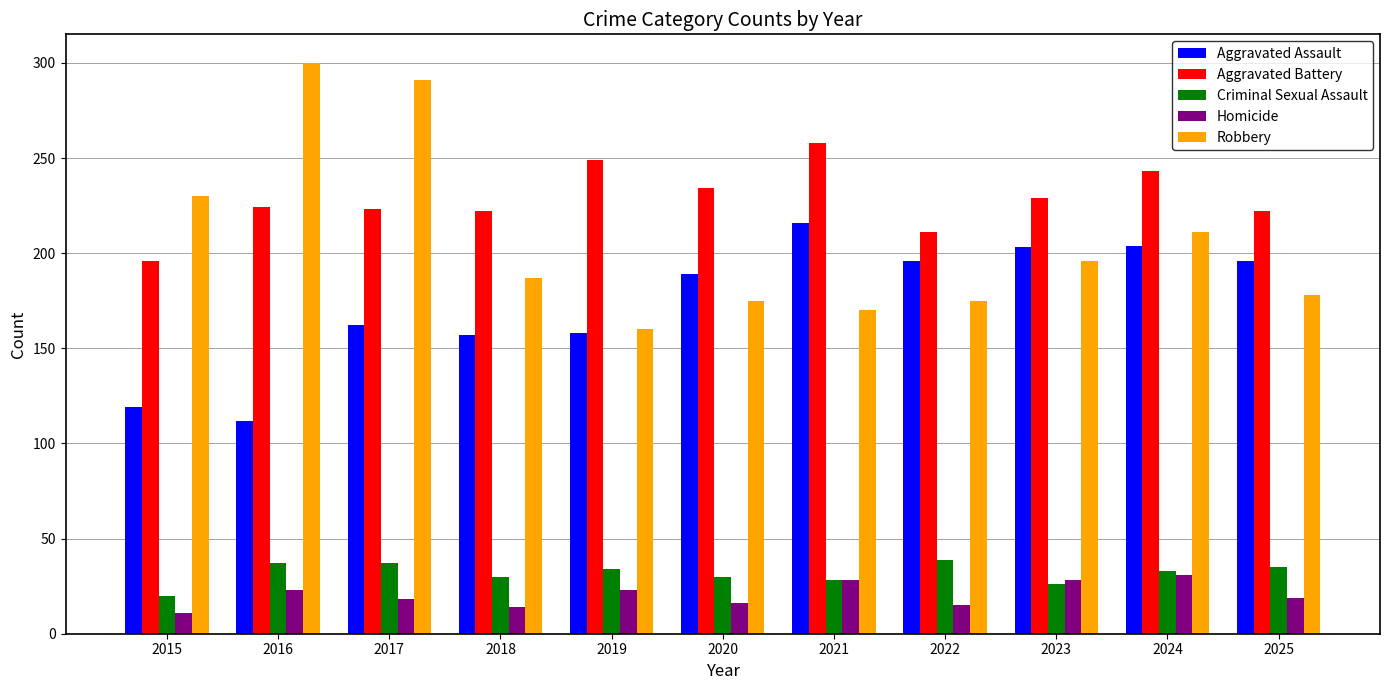

What is the total value across all series at 2020?

644